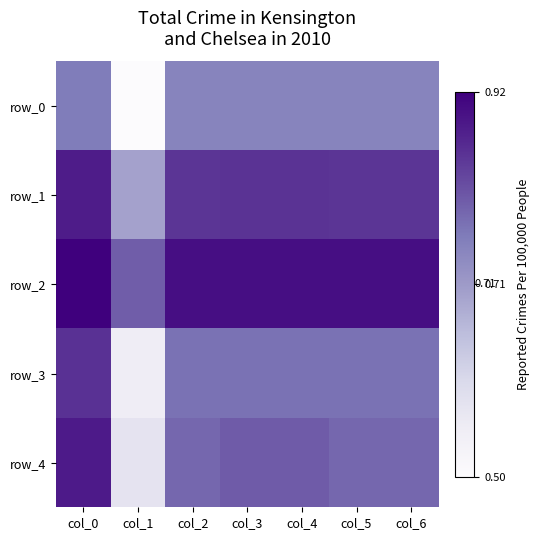

What is the total value across all series at col_6?

4.1